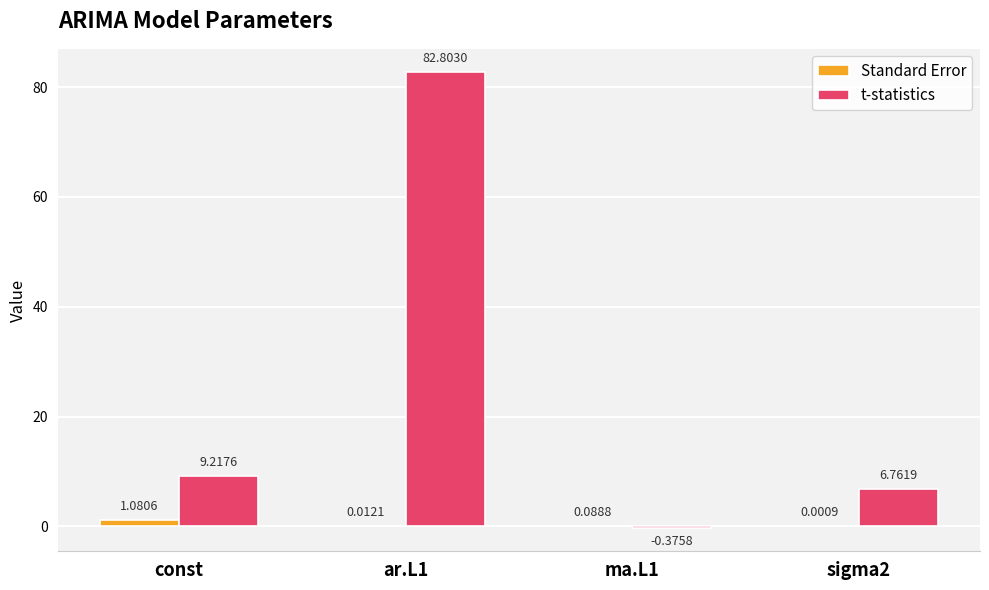

Which category has the highest value in the Standard Error series?

const